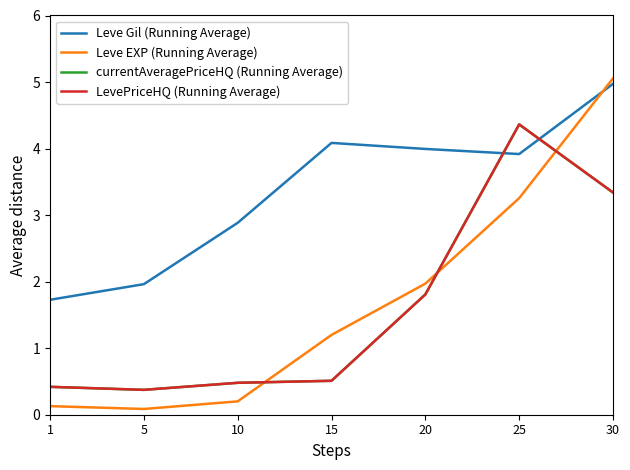

Which category has the lowest value in the currentAveragePriceHQ (Running Average) series?

5